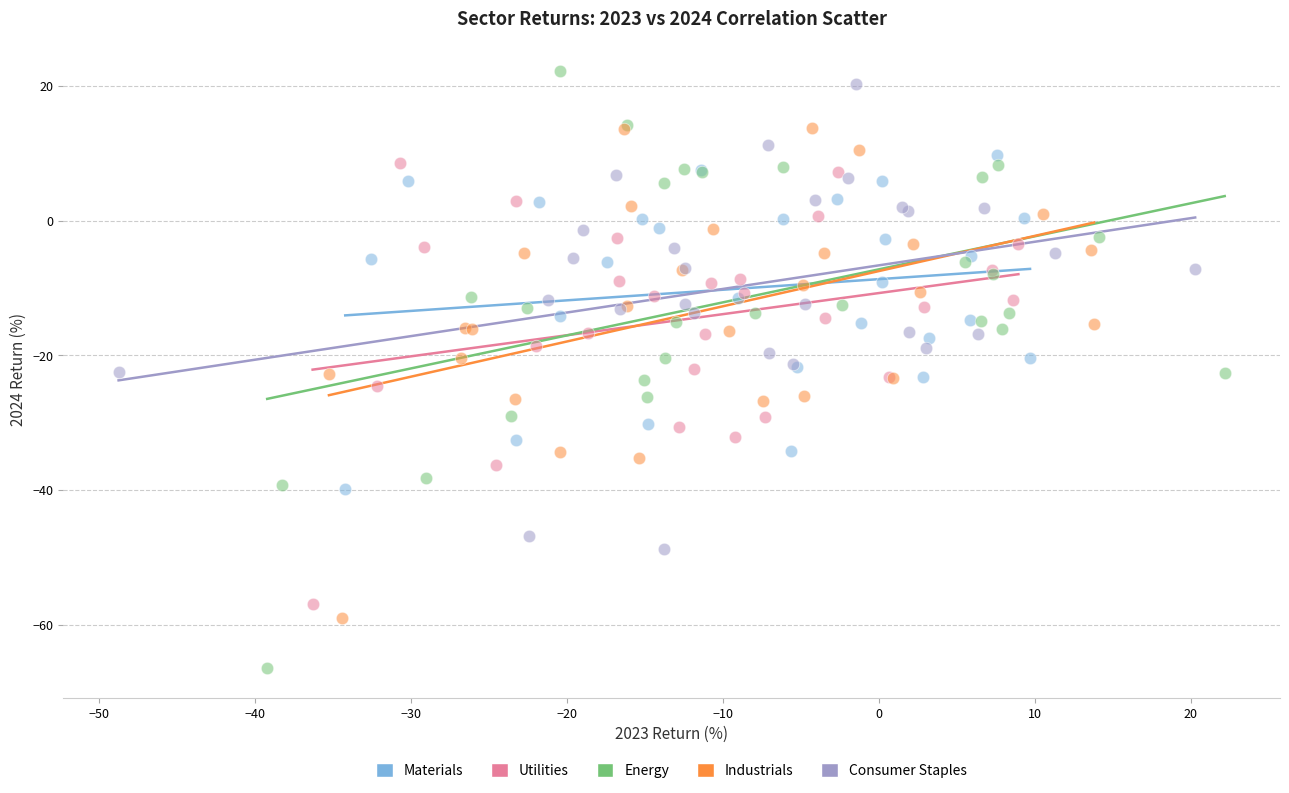

Which series contains the lowest Y value?

Energy